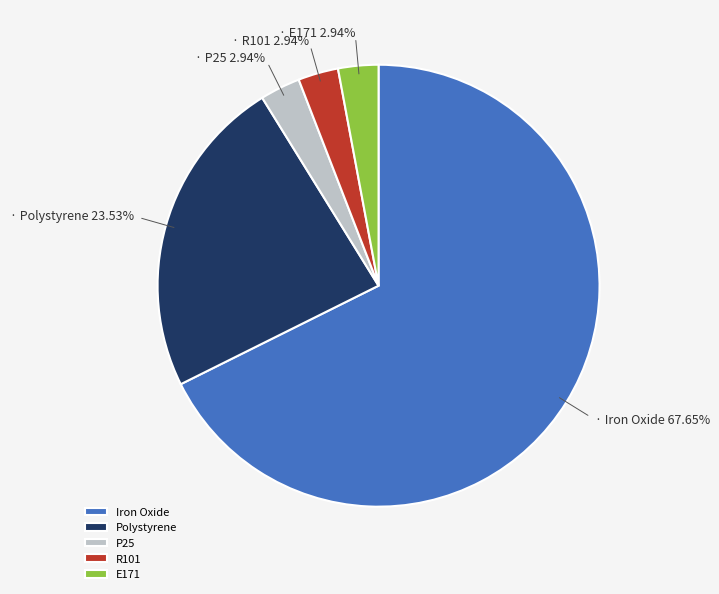

To the nearest percent, what is the average slice percentage?

20%